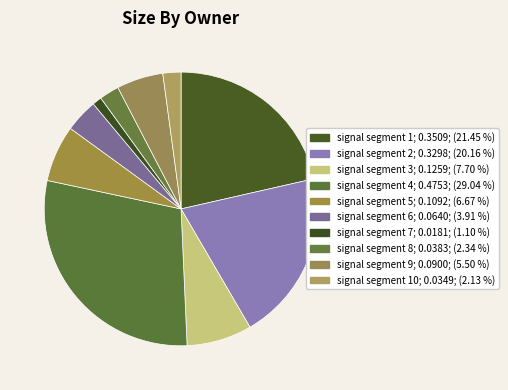

How many slices are in this pie chart?

10